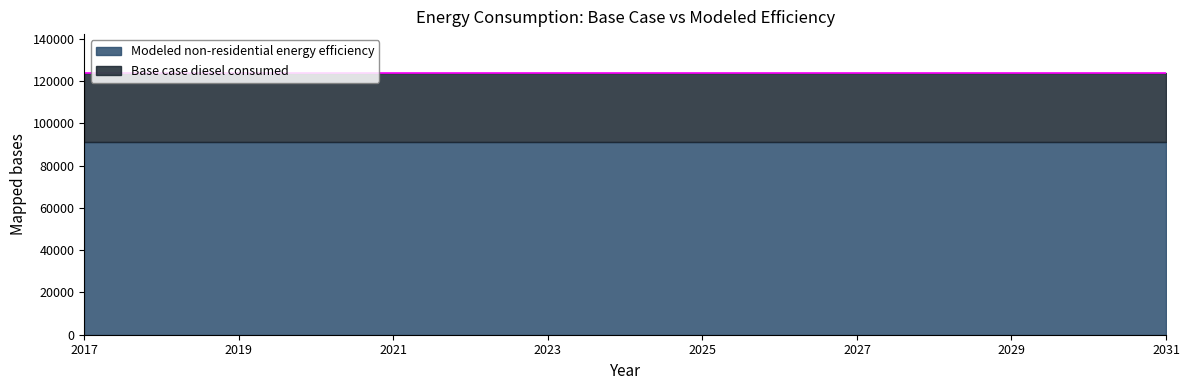

What are all the series names shown in the legend?

Base case diesel consumed, Modeled non-residential energy efficiency